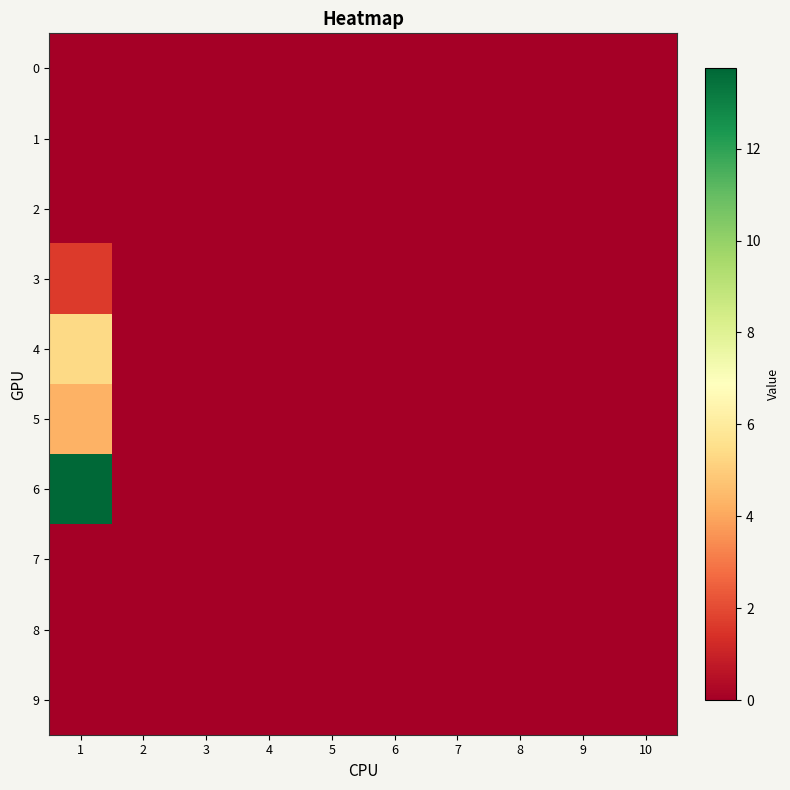

Rank the series at 10 from lowest to highest value.

0, 1, 2, 3, 4, 5, 6, 7, 8, 9